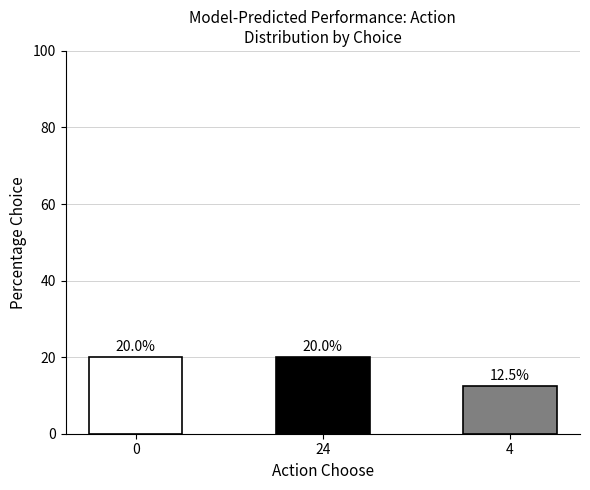

What is the change in value from 0 to 4?

-7.5